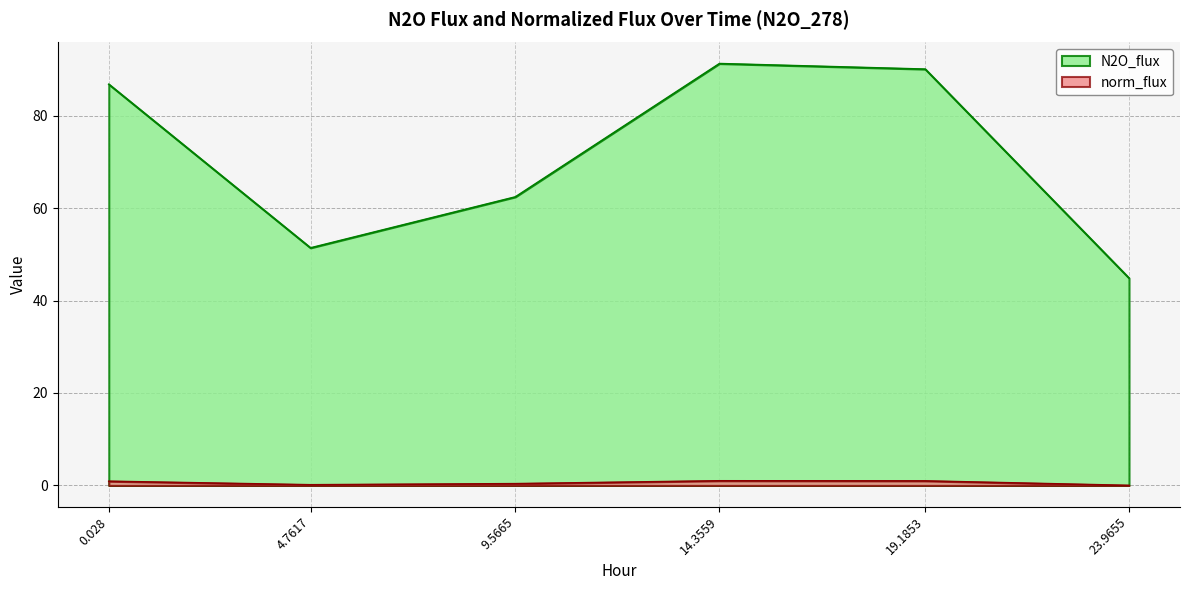

How many lines are shown in the chart?

2